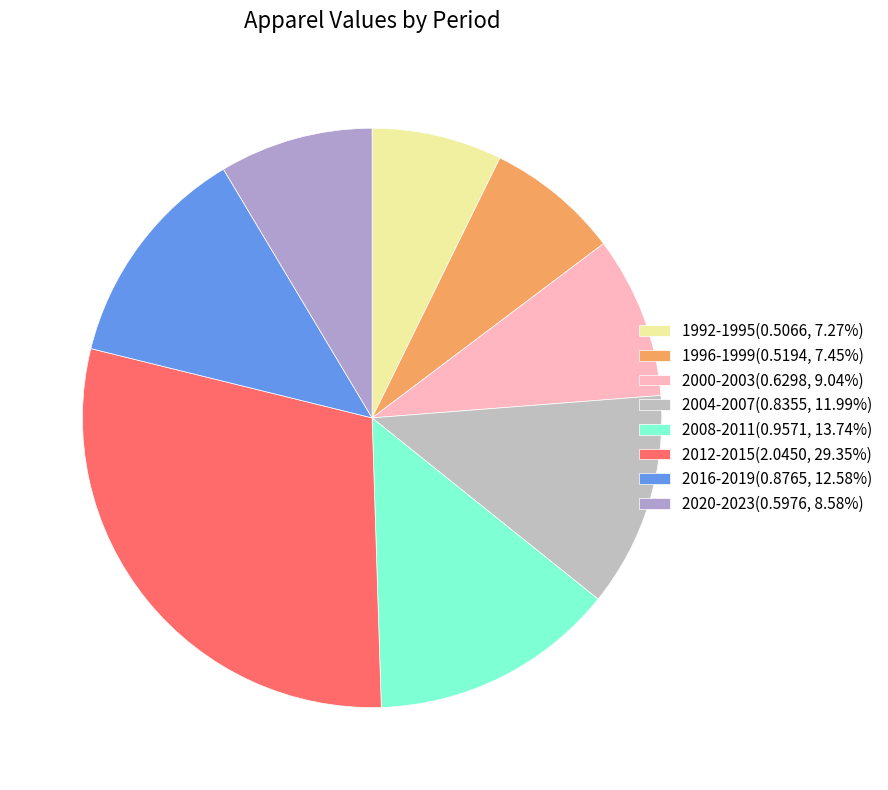

Between 2008-2011 and 1992-1995, which is larger?

2008-2011